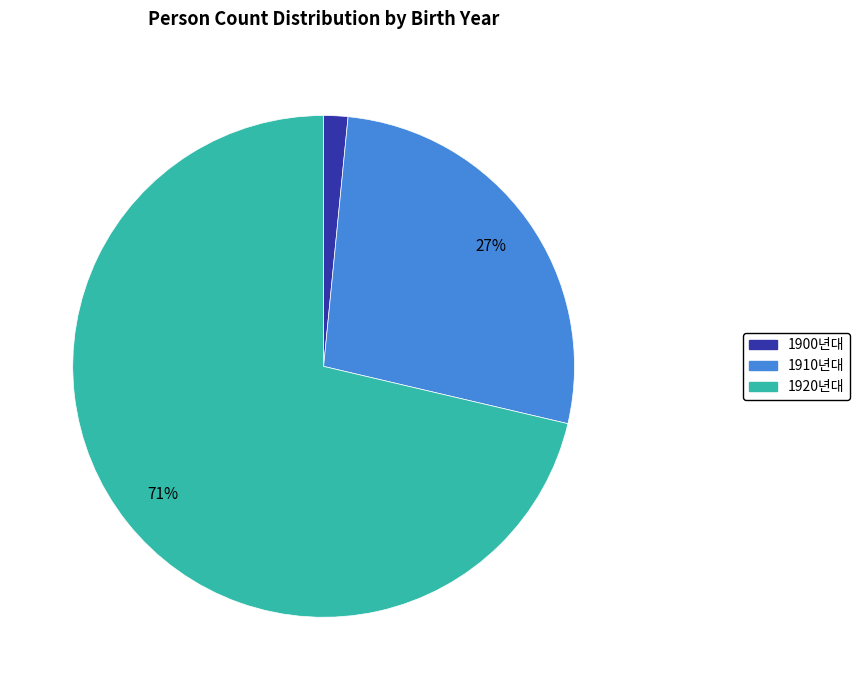

To the nearest percent, what is the average slice percentage?

33%